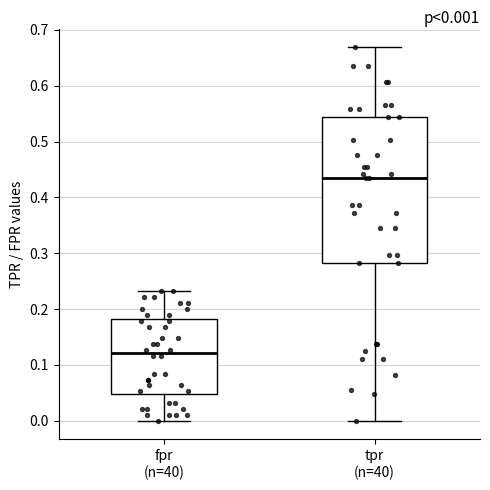

Which box has the lowest median line?

fpr (n=40)